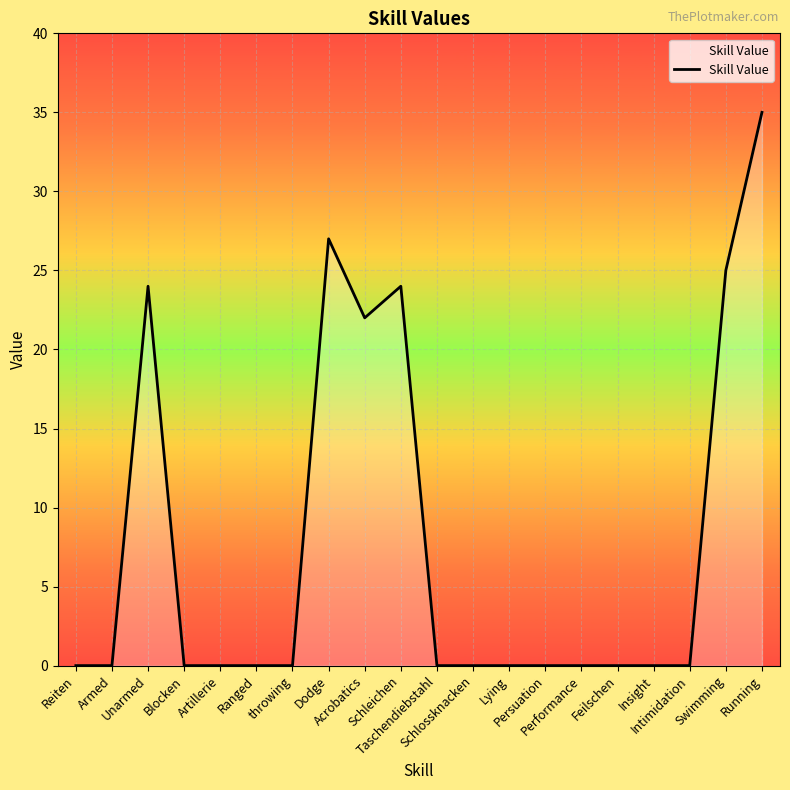

Between throwing and Unarmed, which is larger?

Unarmed